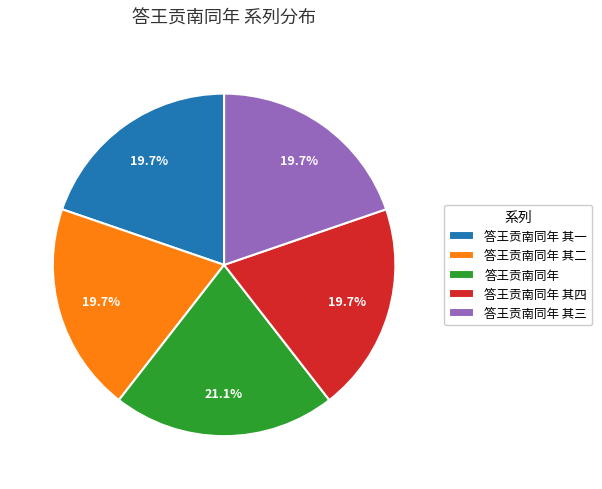

Is it true that 答王贡南同年 is 21% of the pie?

True